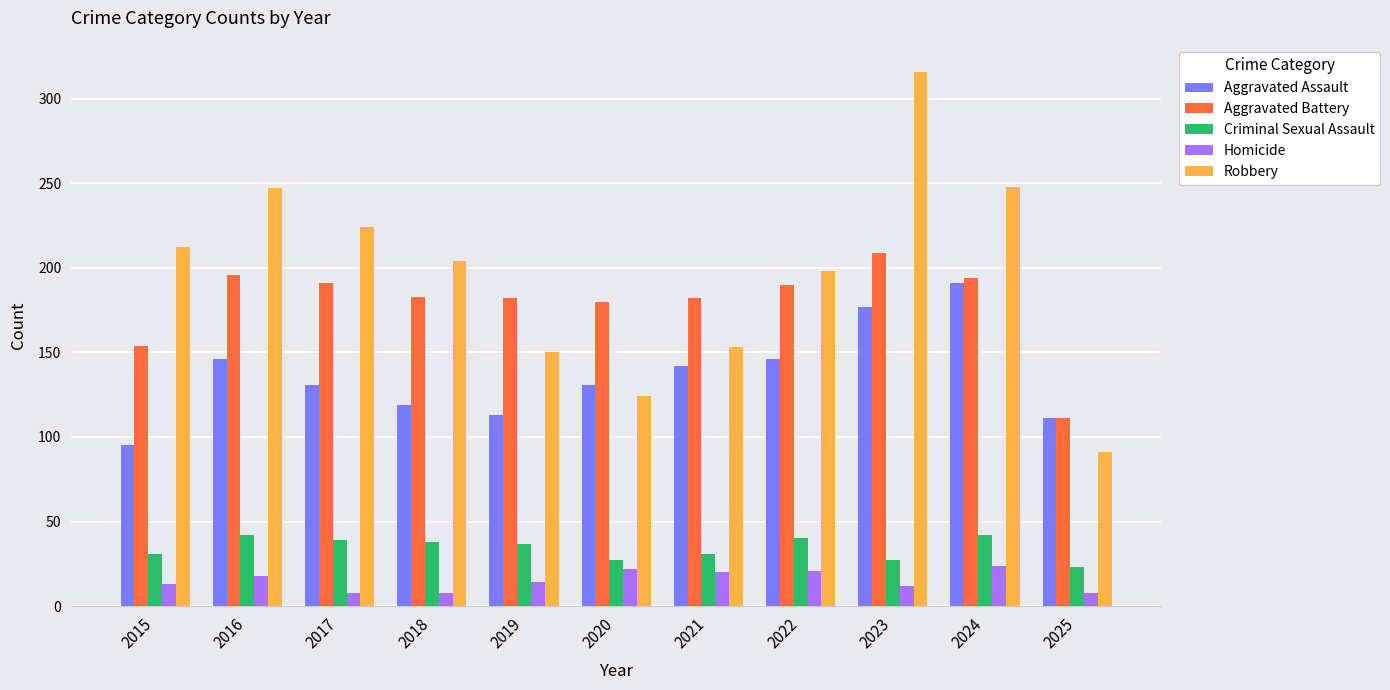

What are all the series names shown in the legend?

Aggravated Assault, Aggravated Battery, Criminal Sexual Assault, Homicide, Robbery